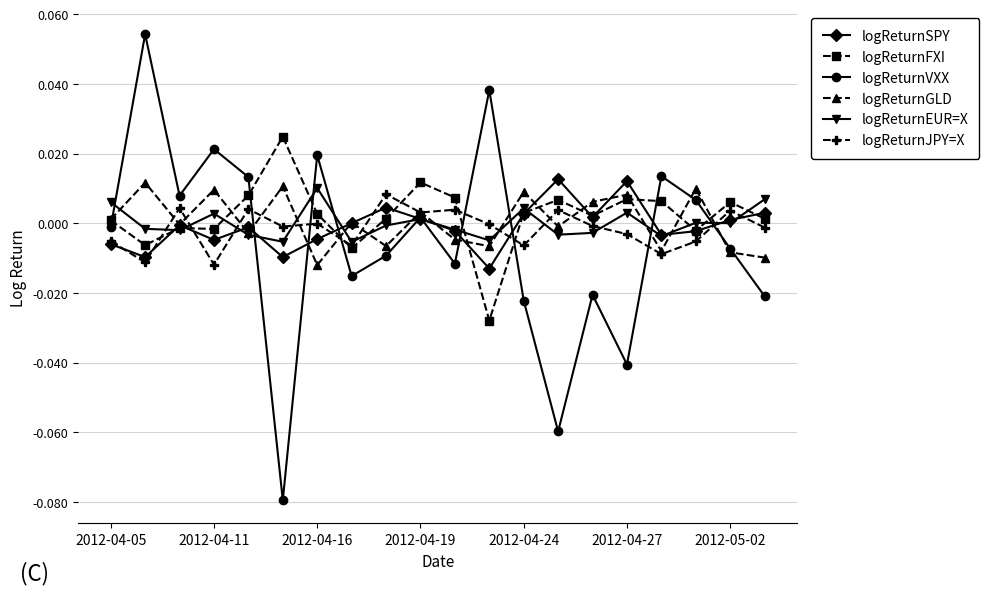

Which series has the largest range (max minus min)?

logReturnVXX